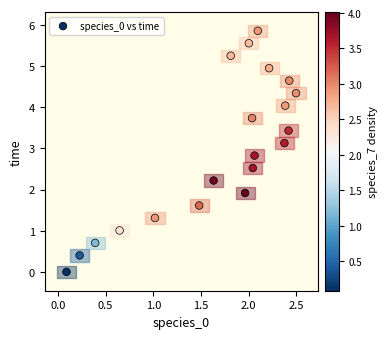

What is the range of Y values (max minus min)?

5.9